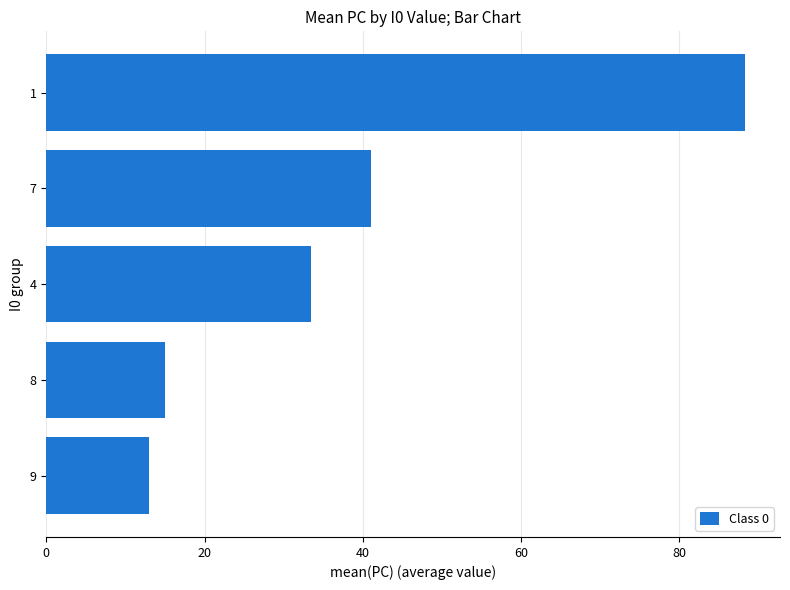

Between 8 and 9, which is larger?

8